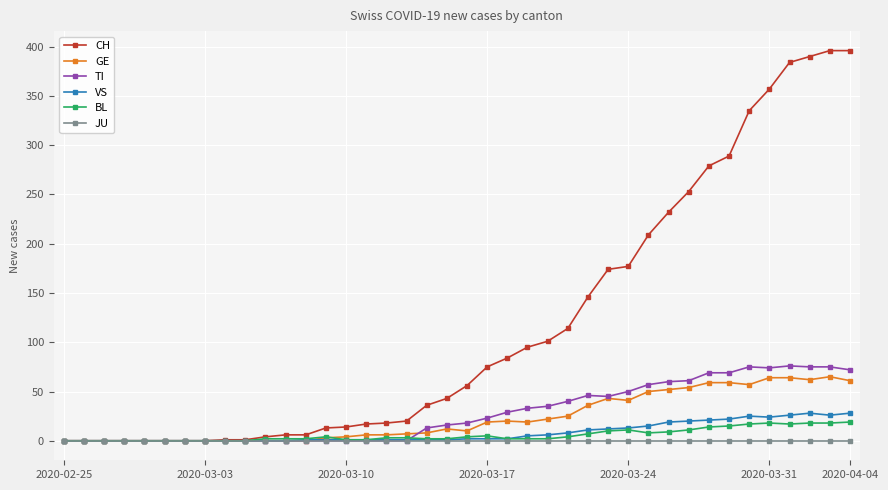

What is the highest value of the TI series?

76